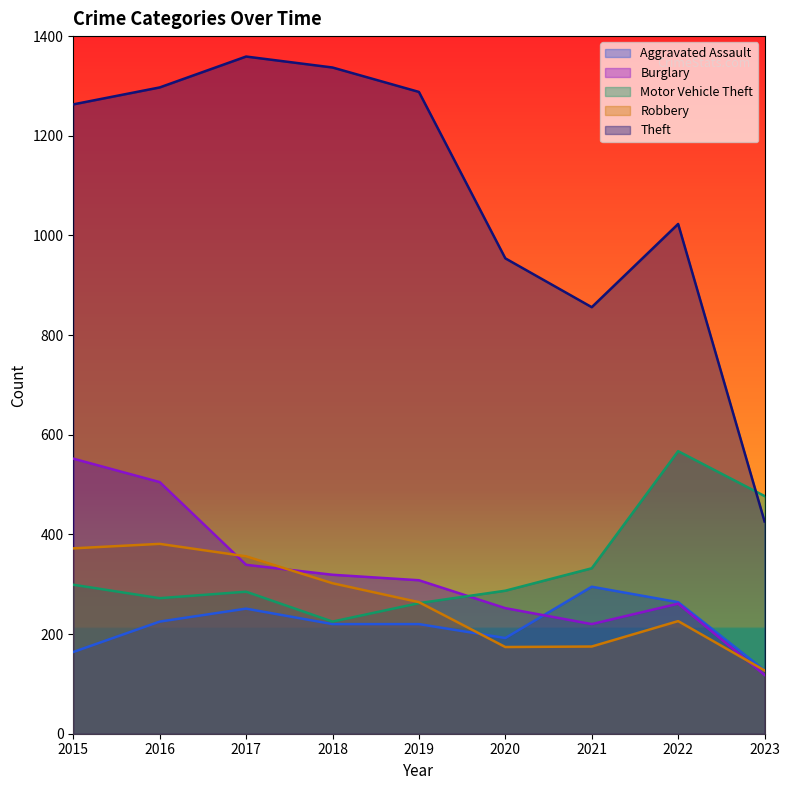

What is the sum of the Robbery values at 2017 and 2018?

658